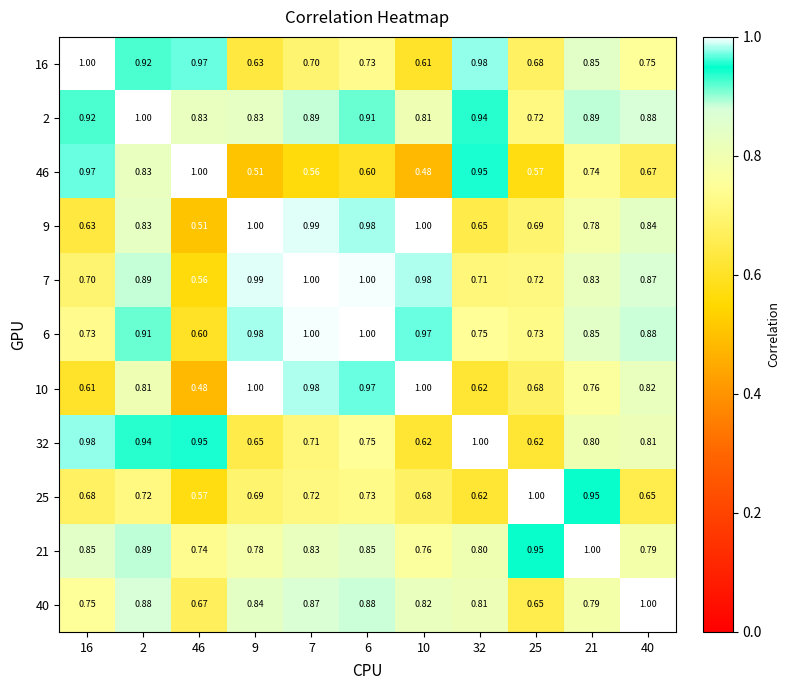

Is the value of 9 at 25 greater than the value of 2 at 25?

No